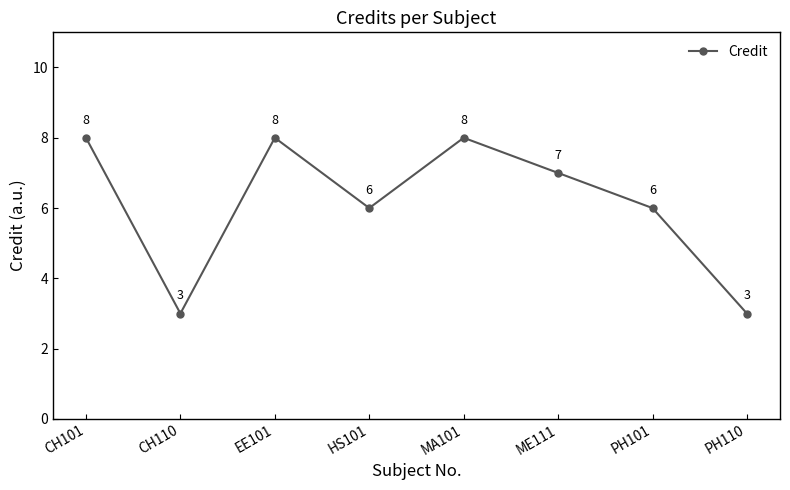

Which has a higher value, CH110 or CH101?

CH101